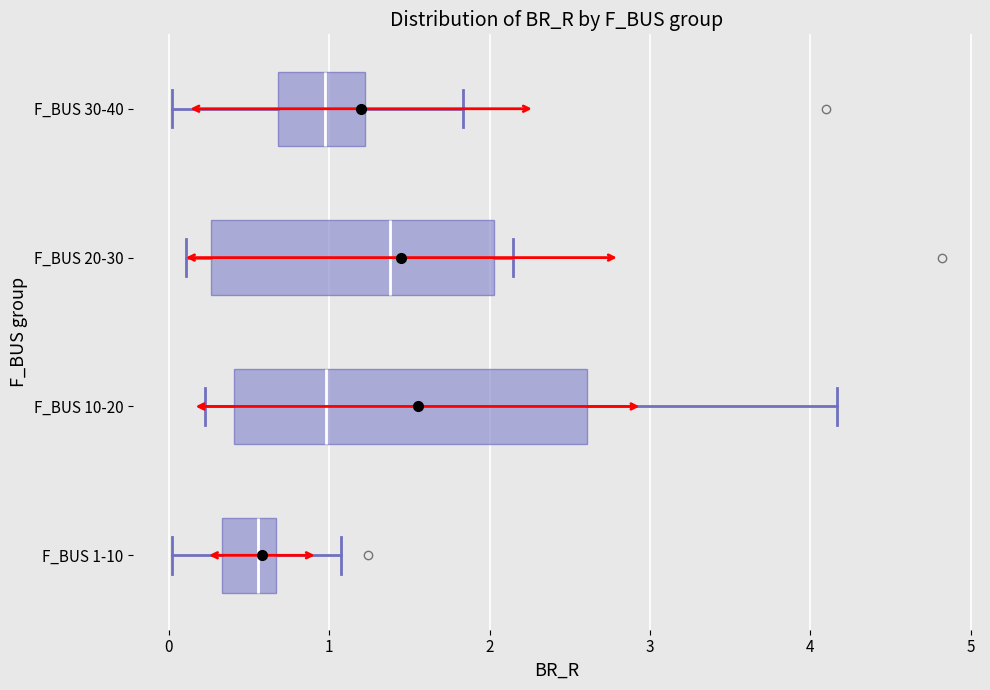

Comparing the boxes themselves (not the whiskers), which one is the widest?

F_BUS 10-20